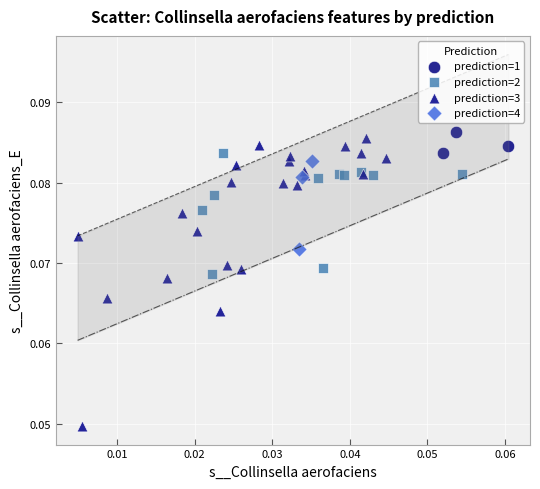

Which series contains the lowest Y value?

prediction=3